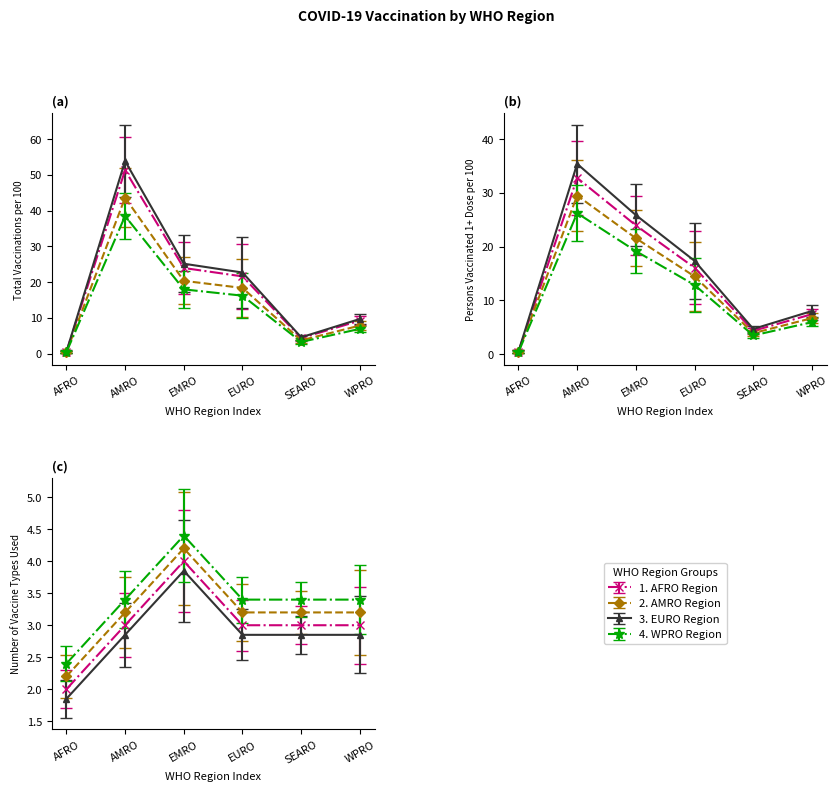

What is the total value across all series at SEARO?

11.7